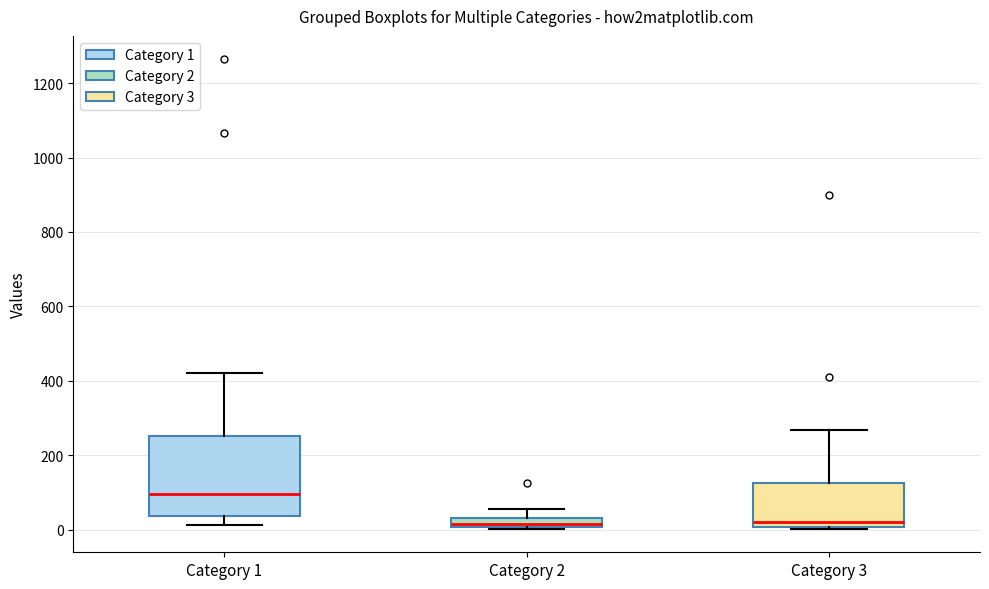

Where does the upper whisker of the box for Category 3 end on the y-axis? The values are not printed on the chart, so give them approximately, as read against the axis.

260